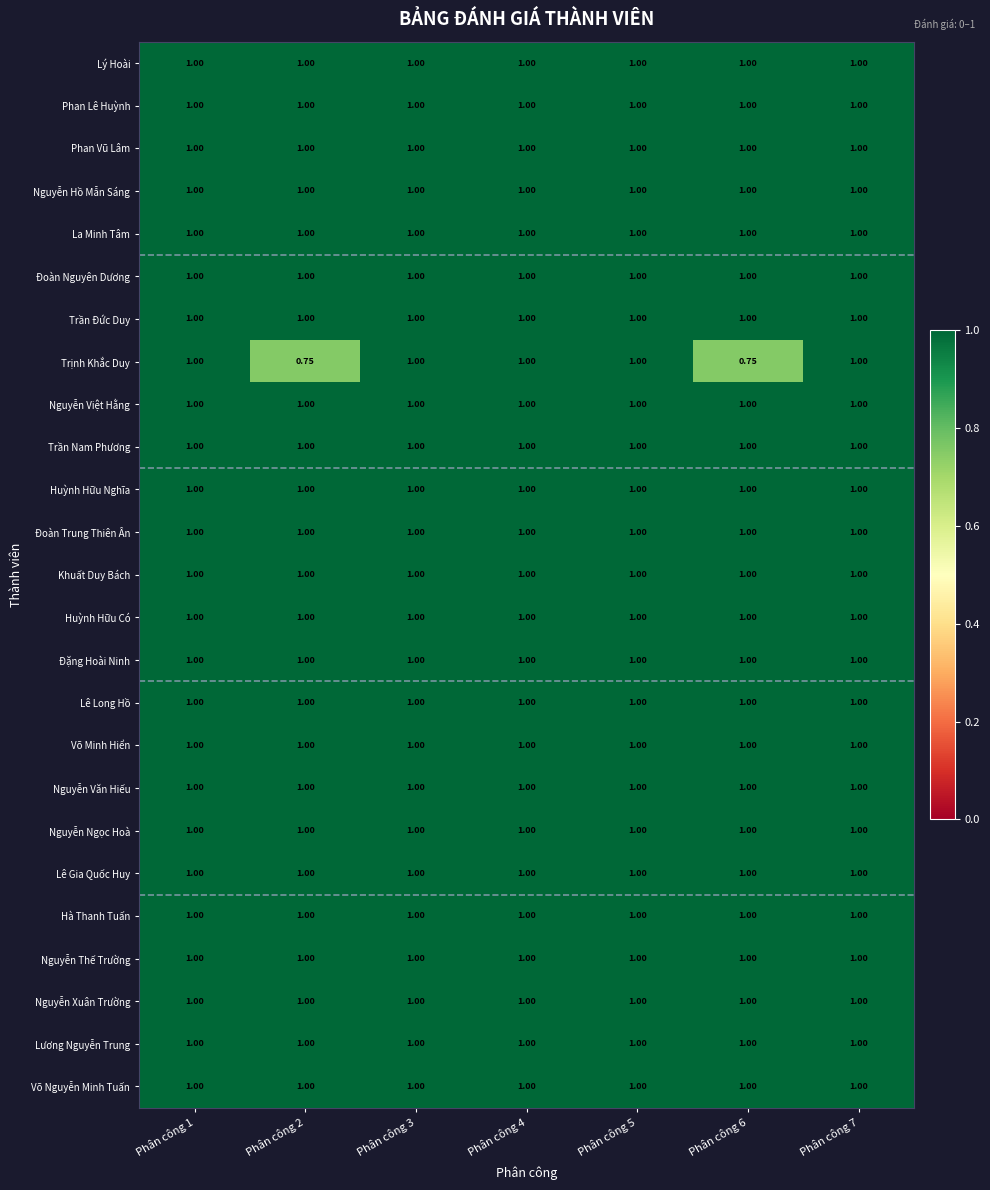

Between Phân công 2 and Phân công 3, which series saw the biggest shift?

Trịnh Khắc Duy